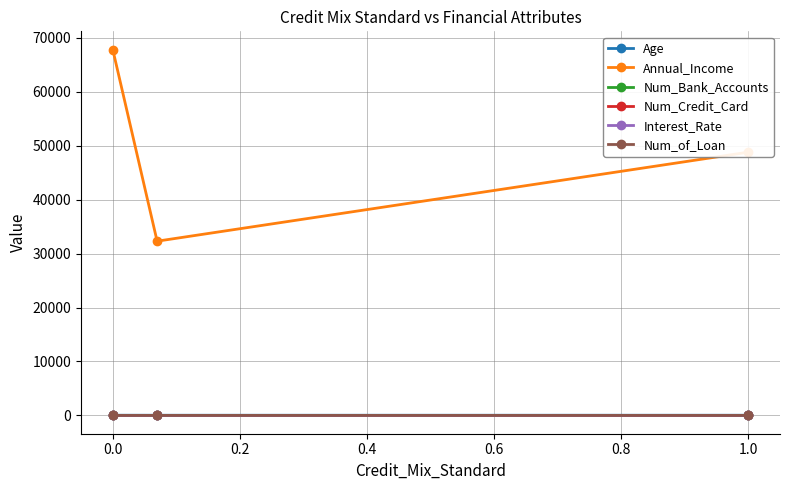

What is the highest value of the Annual_Income series?

67793.5